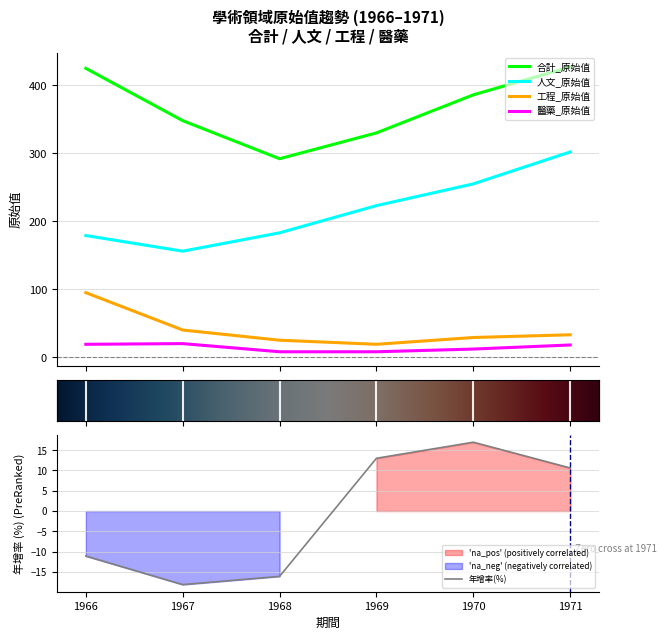

Between 1969 and 1970, which series saw the biggest shift?

合計_原始值